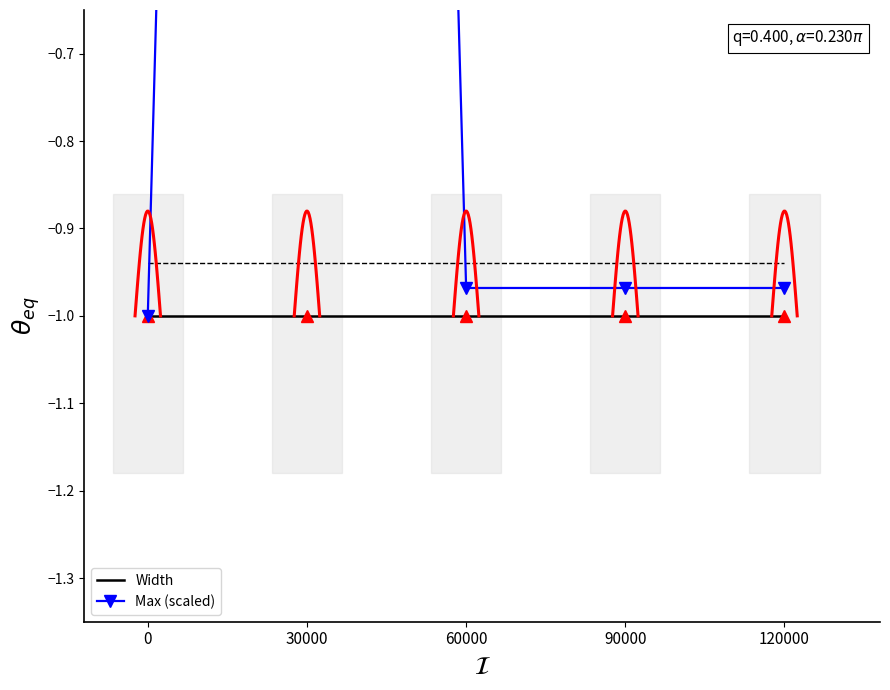

The Width series shows -1.0 at 90000. True or false?

True